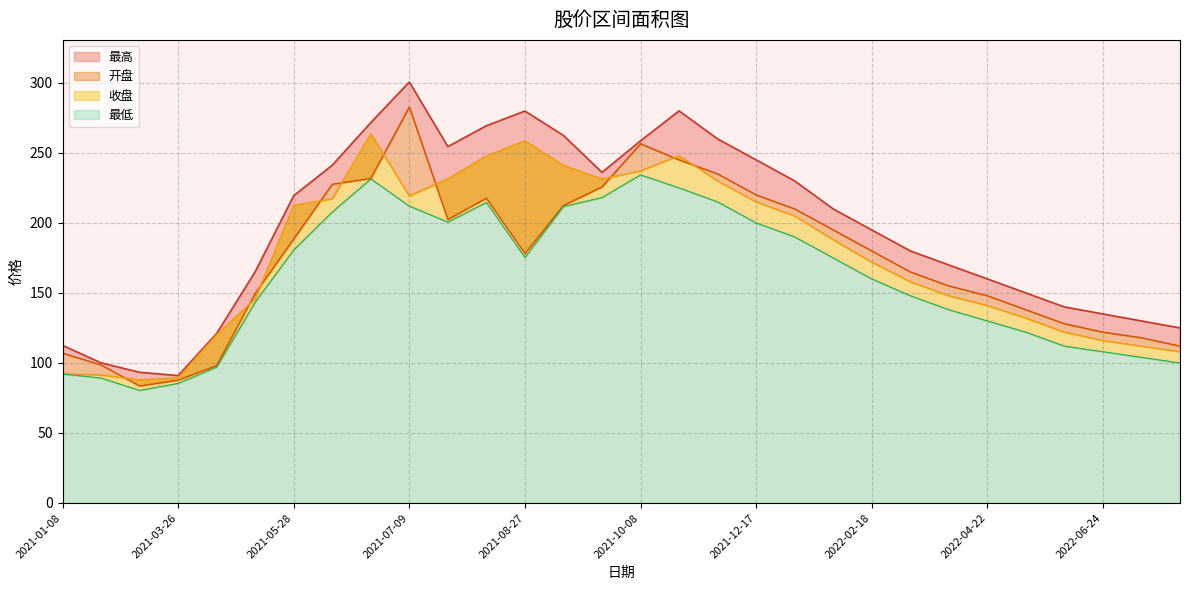

True or false: 最高 and 最低 intersect in this chart.

False